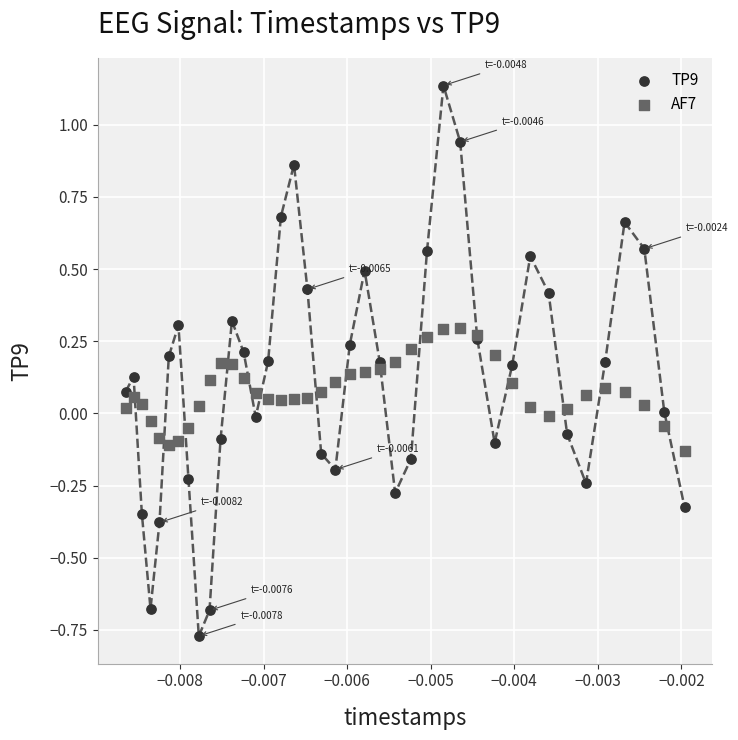

Which series has the largest Y range (max minus min)?

TP9